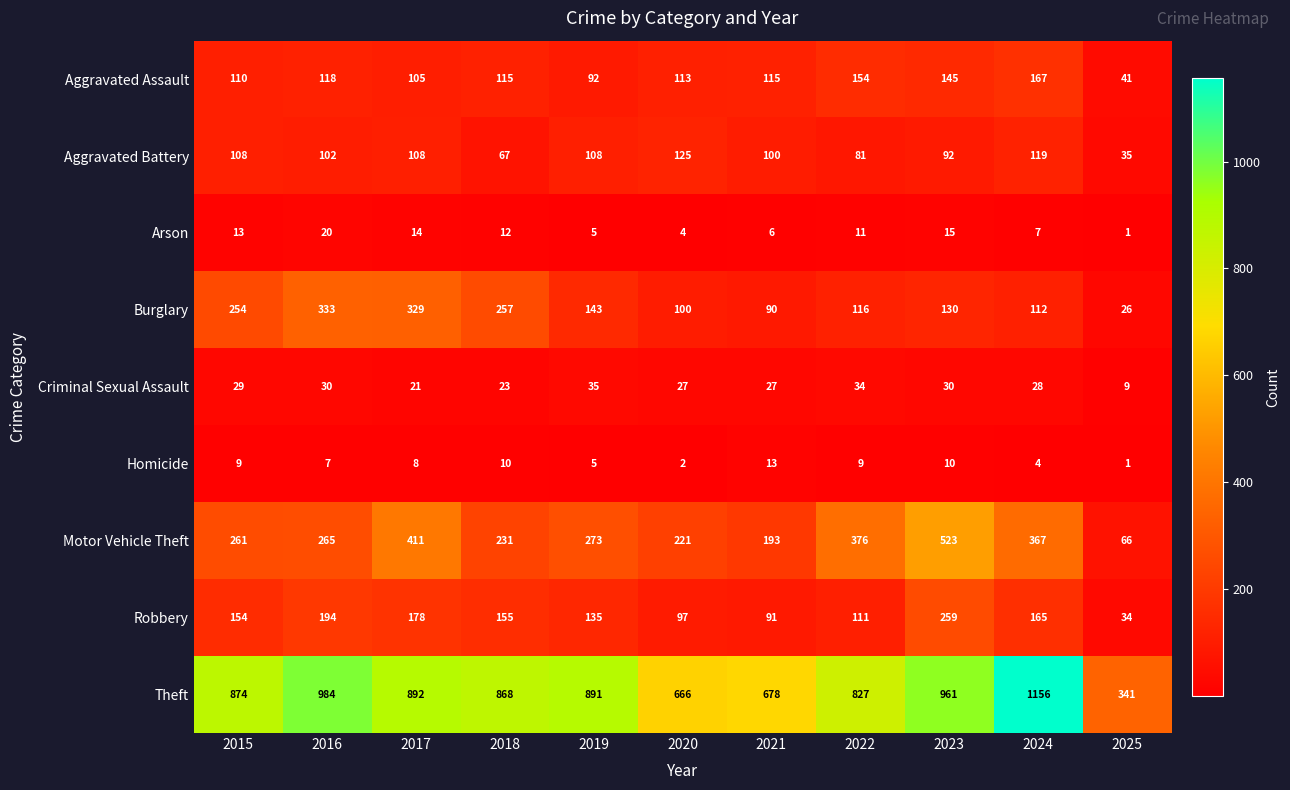

Which series has the largest total across all categories?

Theft